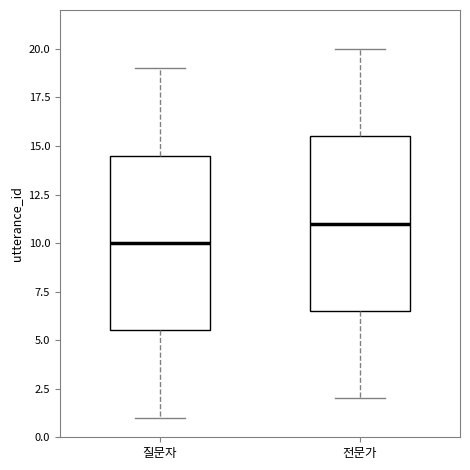

Reading left to right, transcribe this box plot: for each box, give where its median line is, the range the box spans, and where its two whiskers end, as read against the y-axis. The values are not printed on the chart, so give them approximately, as read against the axis.

질문자: median 10.0, box 5.5 to 14.5, whiskers 1.0 to 19.0
전문가: median 11.0, box 6.5 to 15.5, whiskers 2.0 to 20.0